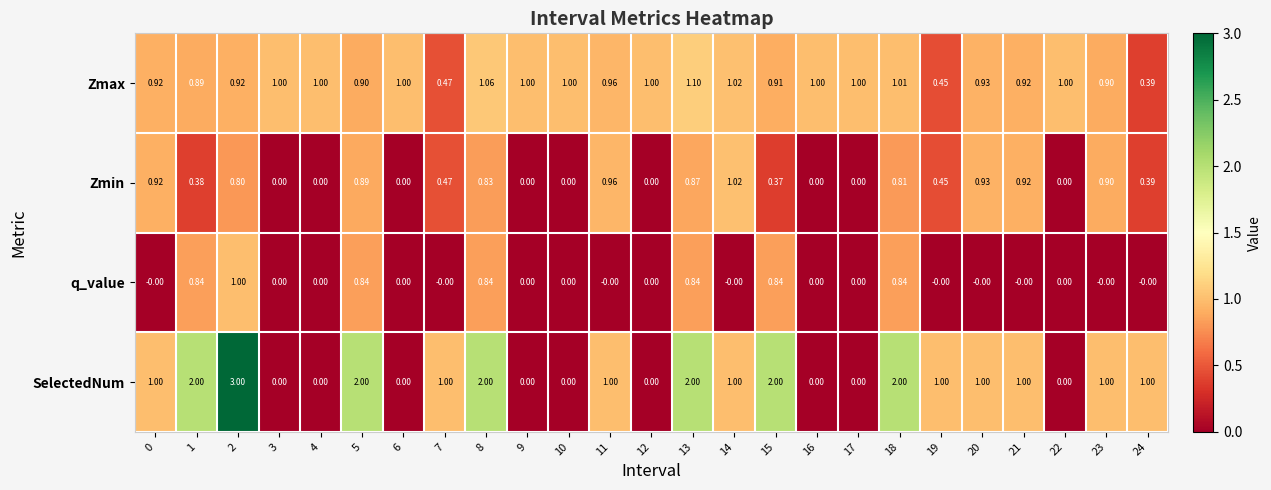

At 8, list the series in order from smallest to largest.

Zmin, q_value, Zmax, SelectedNum